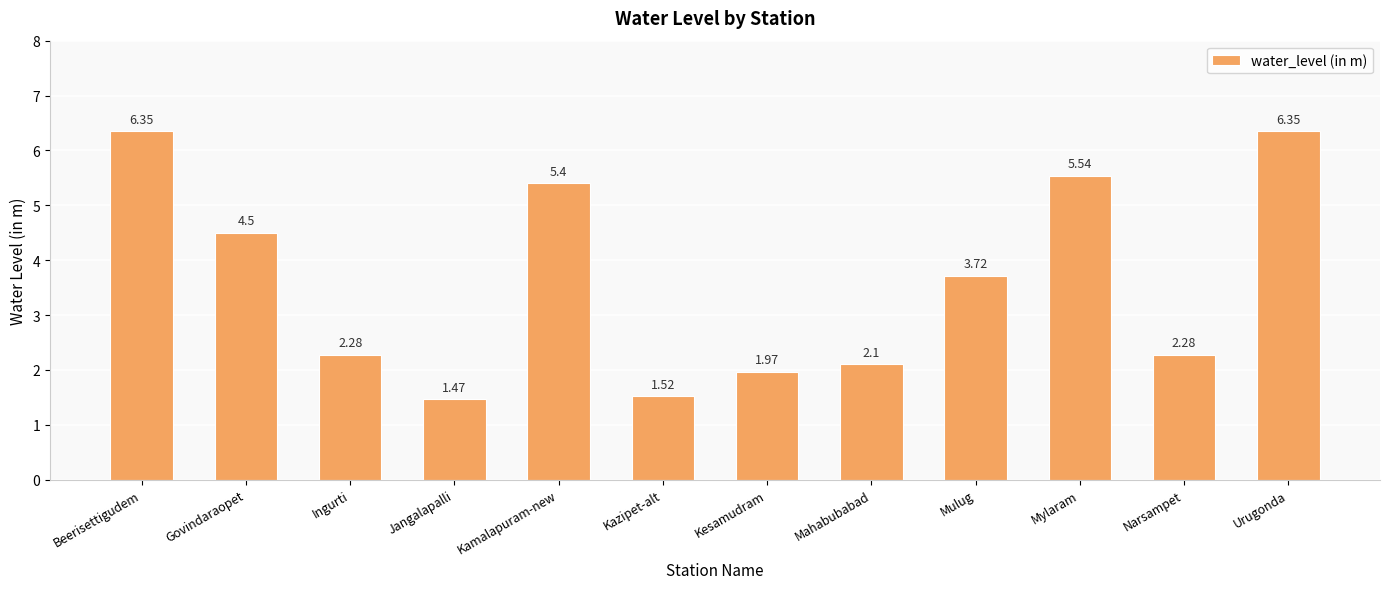

True or false: the data shows 2.1 at Mahabubabad.

True